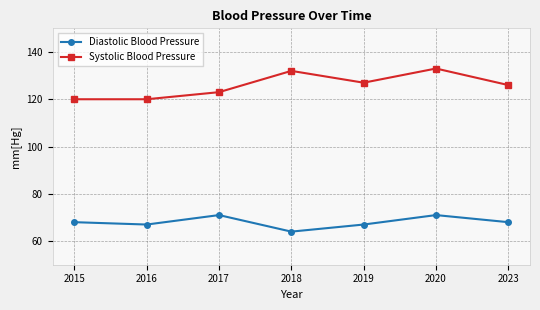

At which category is the sum across all series the highest?

2020